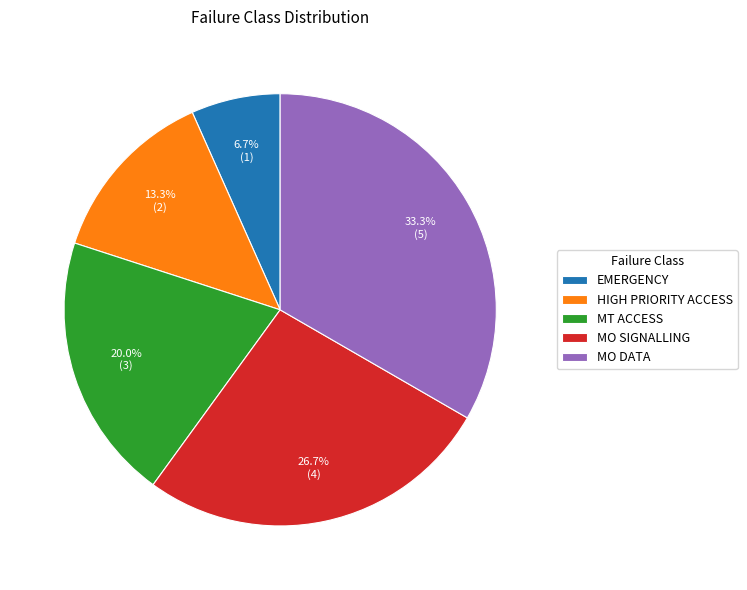

Is it true that EMERGENCY is 1% of the pie?

False